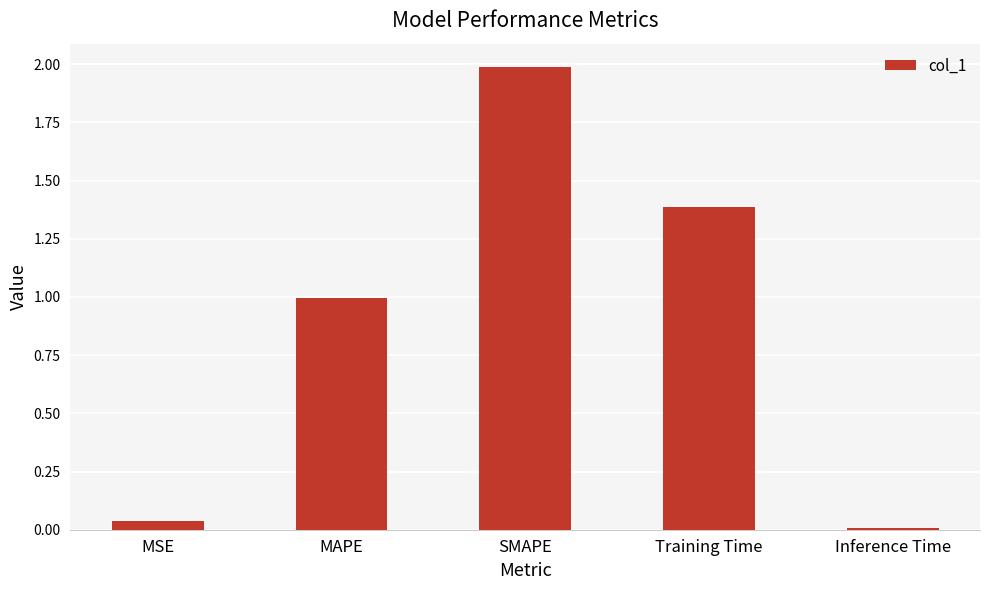

What is the change in value from MAPE to Training Time?

+0.4